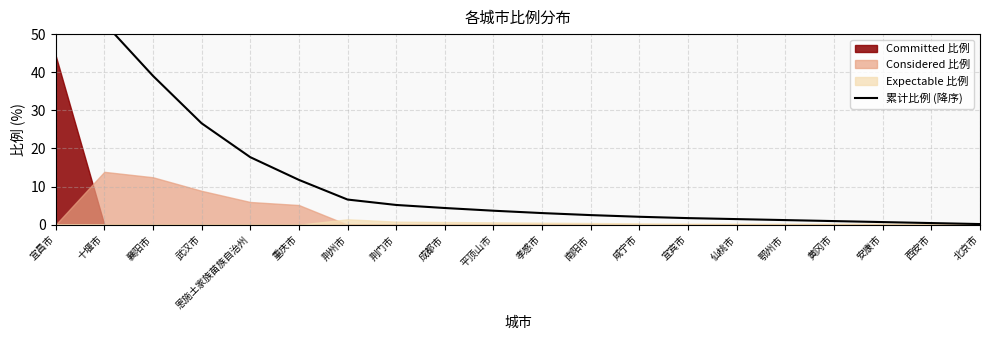

The chart shows a value of 1.0 at 黄冈市. True or false?

True